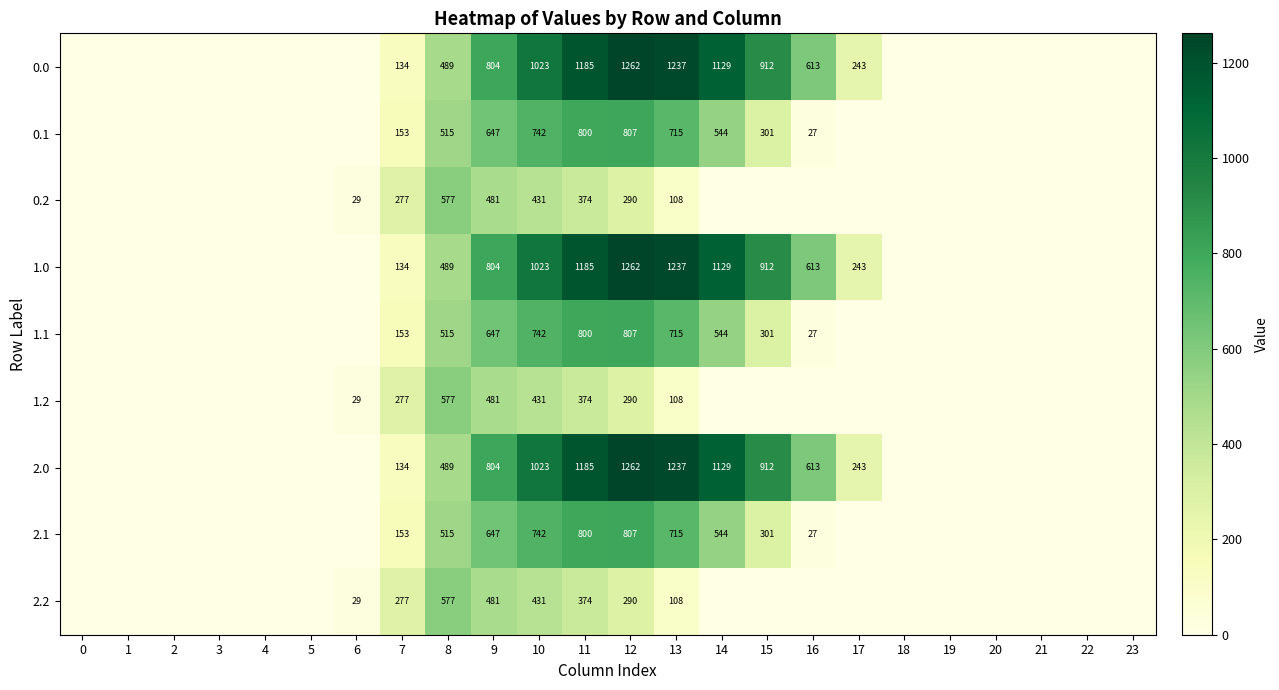

The value of 2.0 at 14 is 1129. True or false?

True